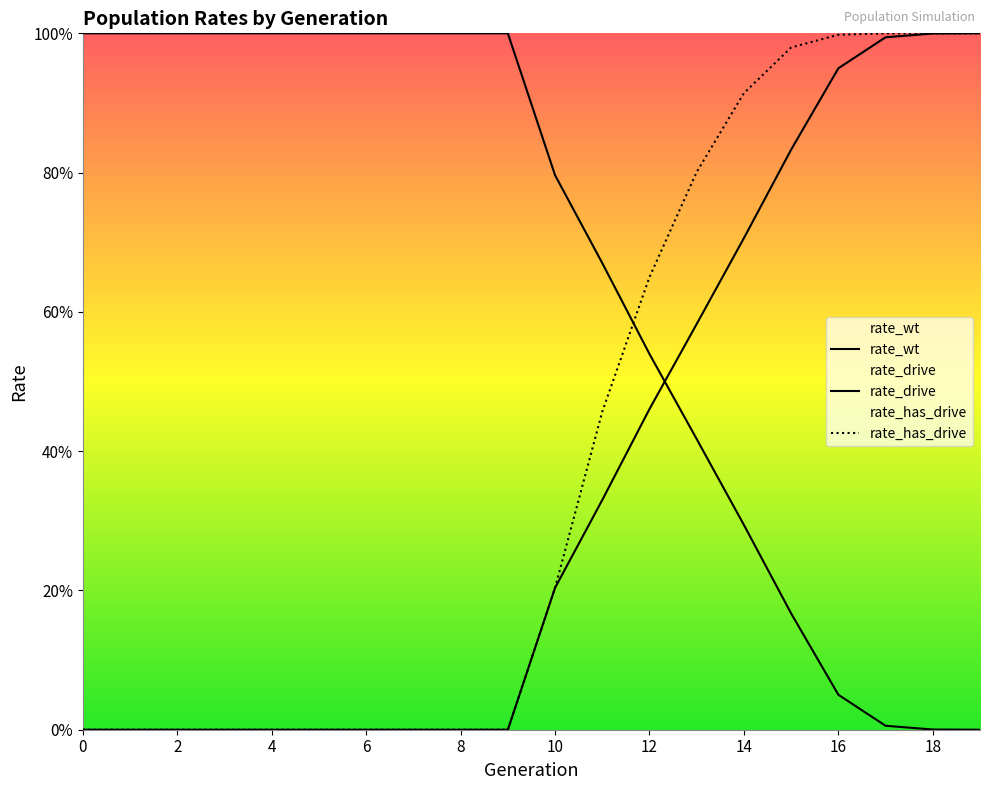

Count the number of categories in the chart.

20